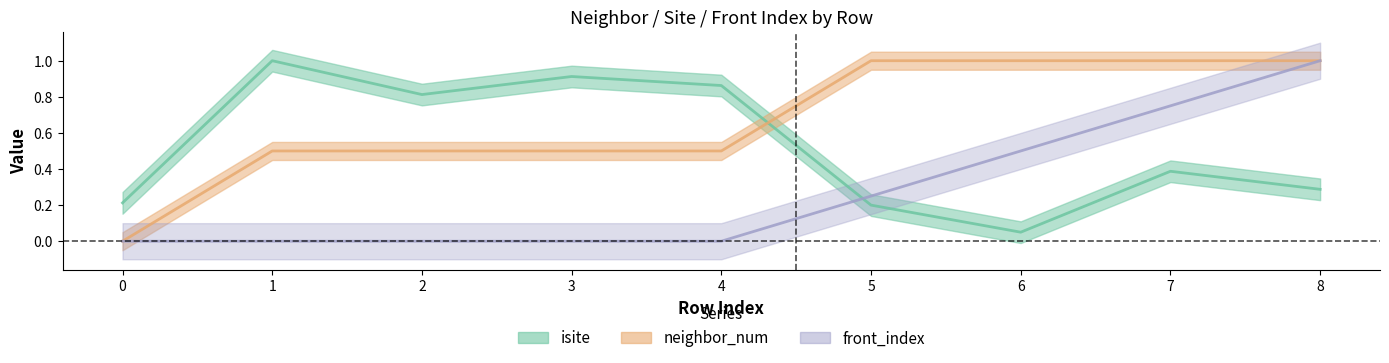

List the series in order of their overall mean, lowest first.

front_index, isite, neighbor_num